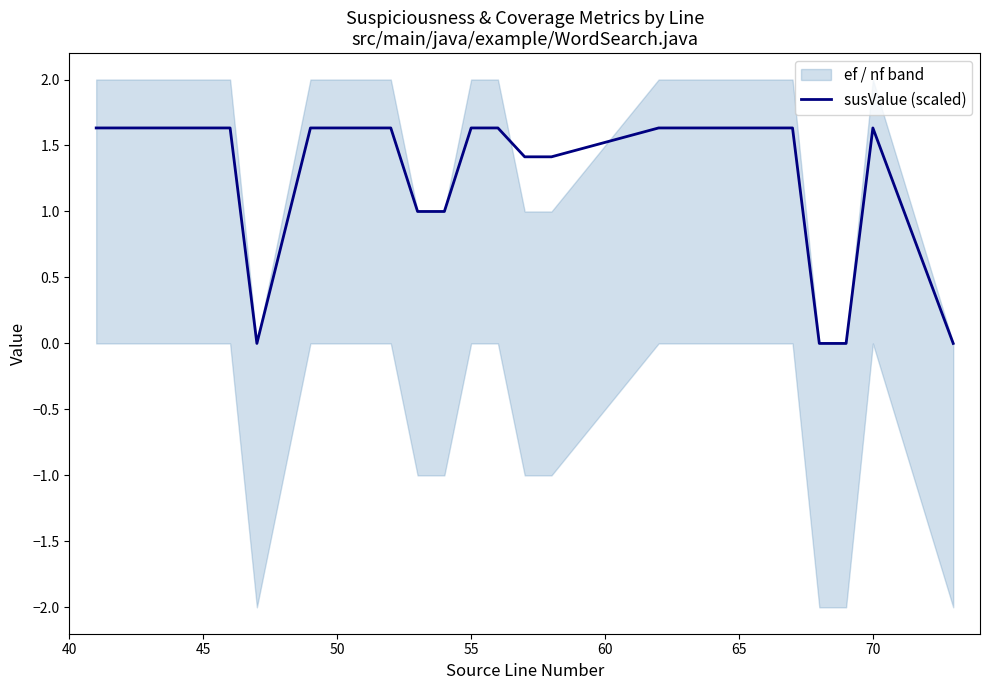

The susValue (scaled) series shows 2.7 at 50. True or false?

False